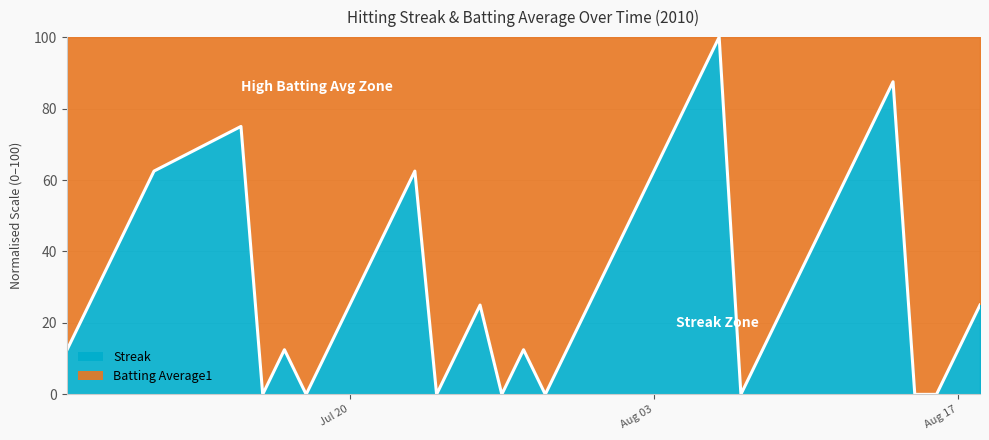

What is the sum of all values?

1350.0